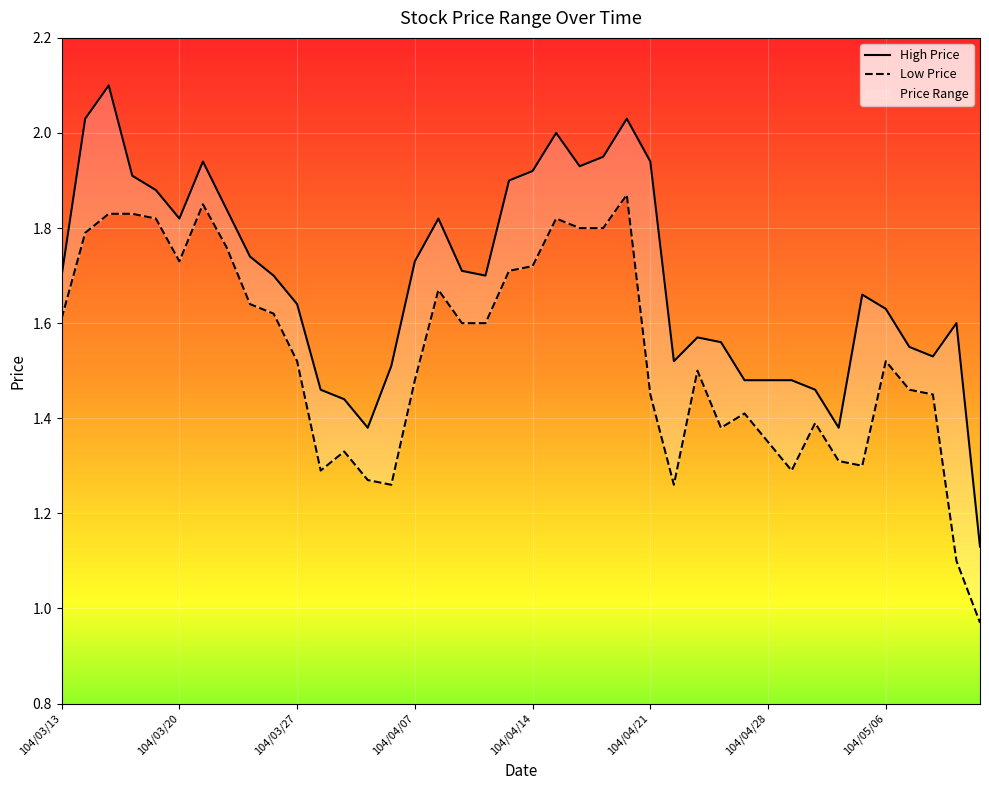

List the series in order of their overall mean, lowest first.

Low Price, High Price